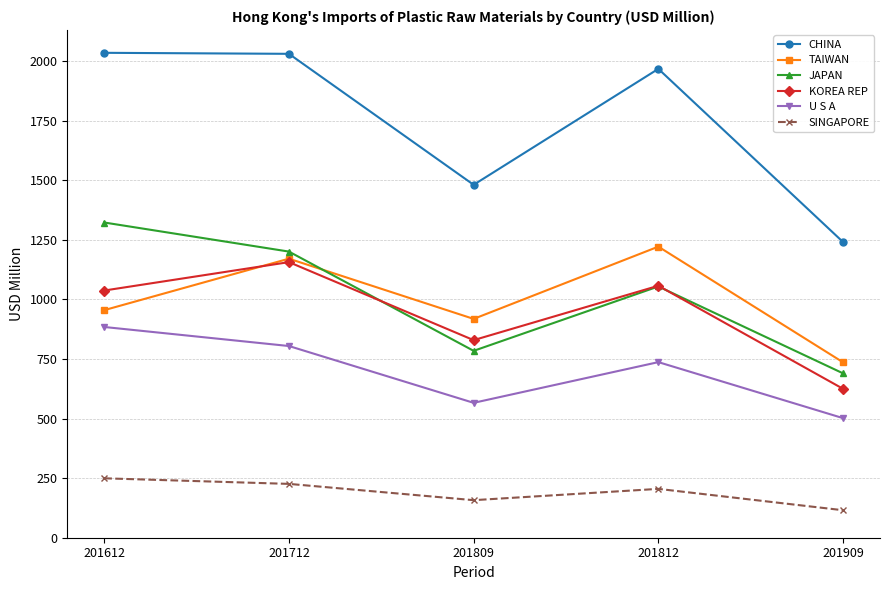

Which series has the widest spread of values?

CHINA